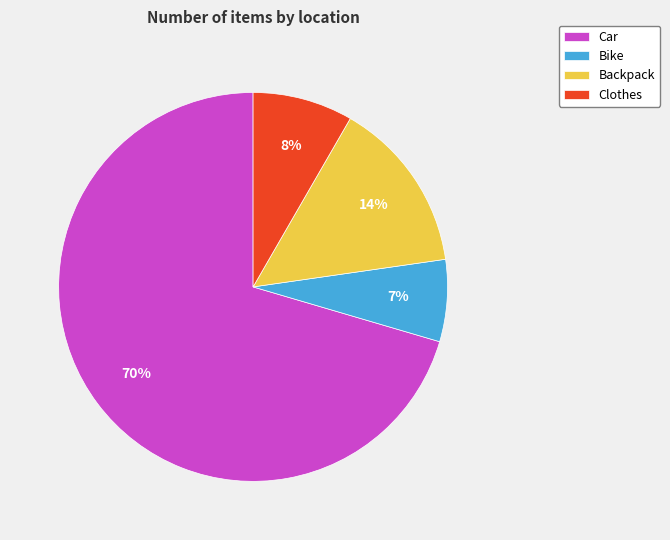

To the nearest percent, what is the difference between the largest and smallest slice percentages?

64%